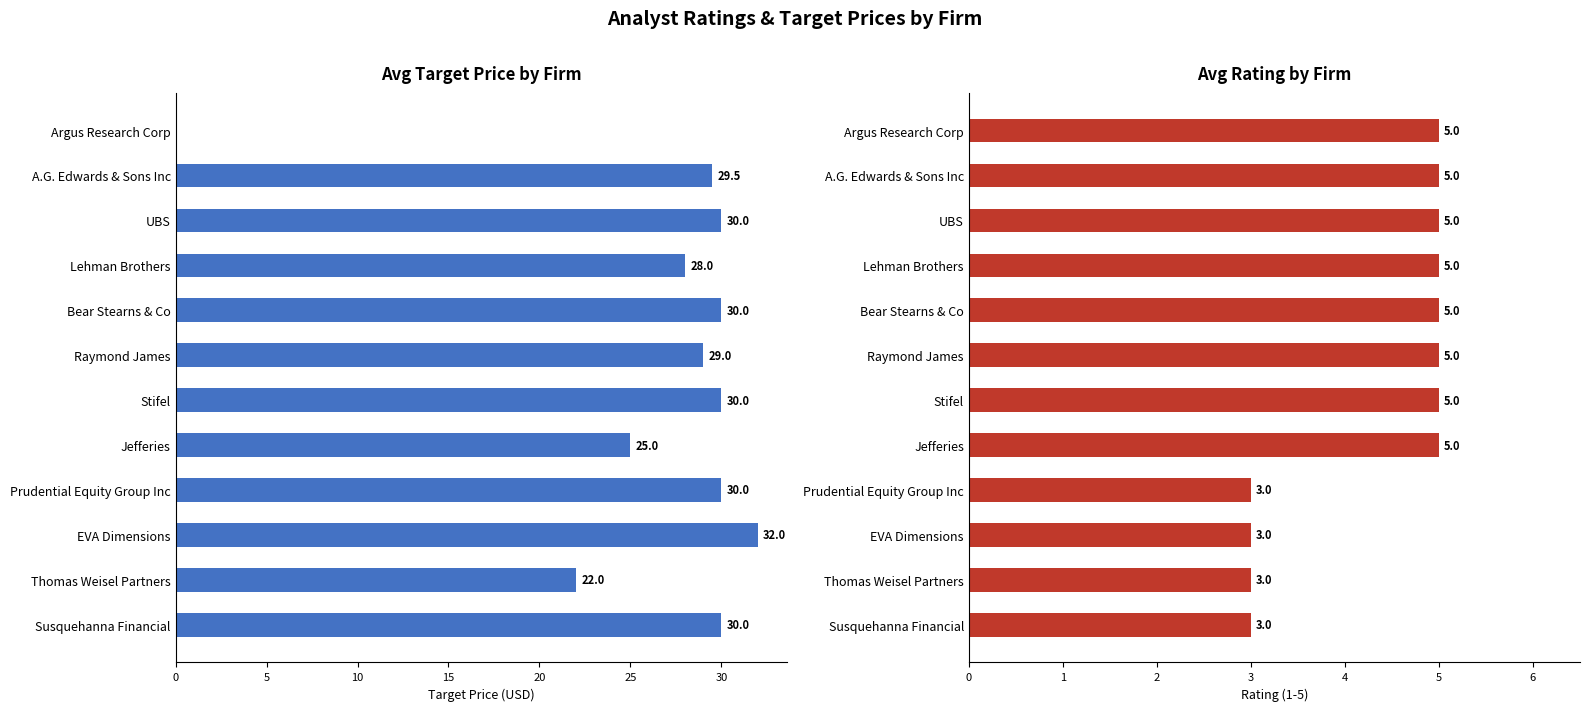

At how many categories does at least one series exceed 25?

9